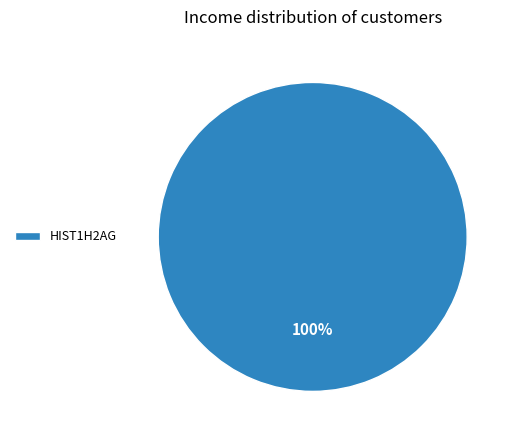

True or false: HIST1H2AG accounts for 88% of the total.

False